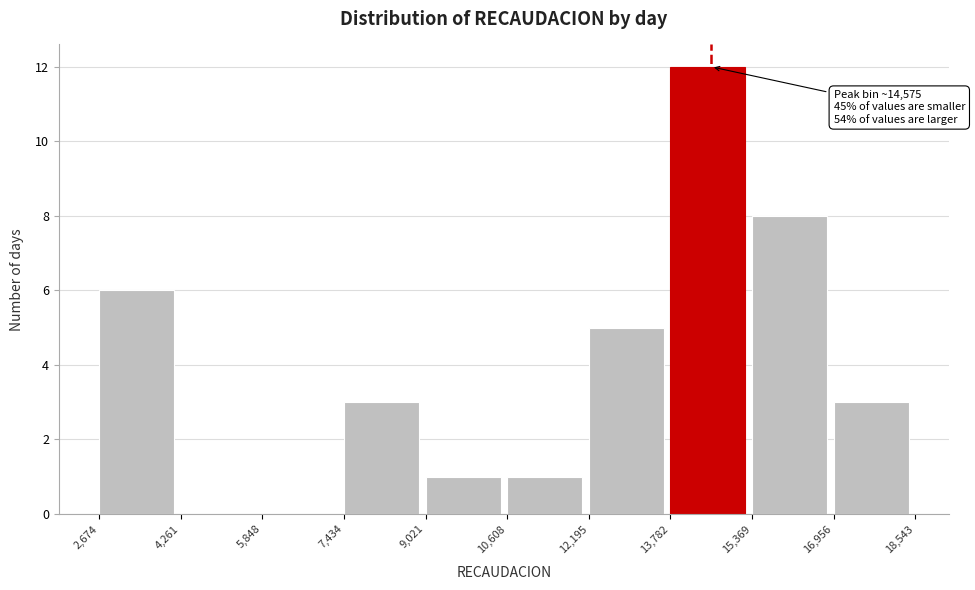

Which range on the x-axis has the tallest bar?

13,782 to 15,369